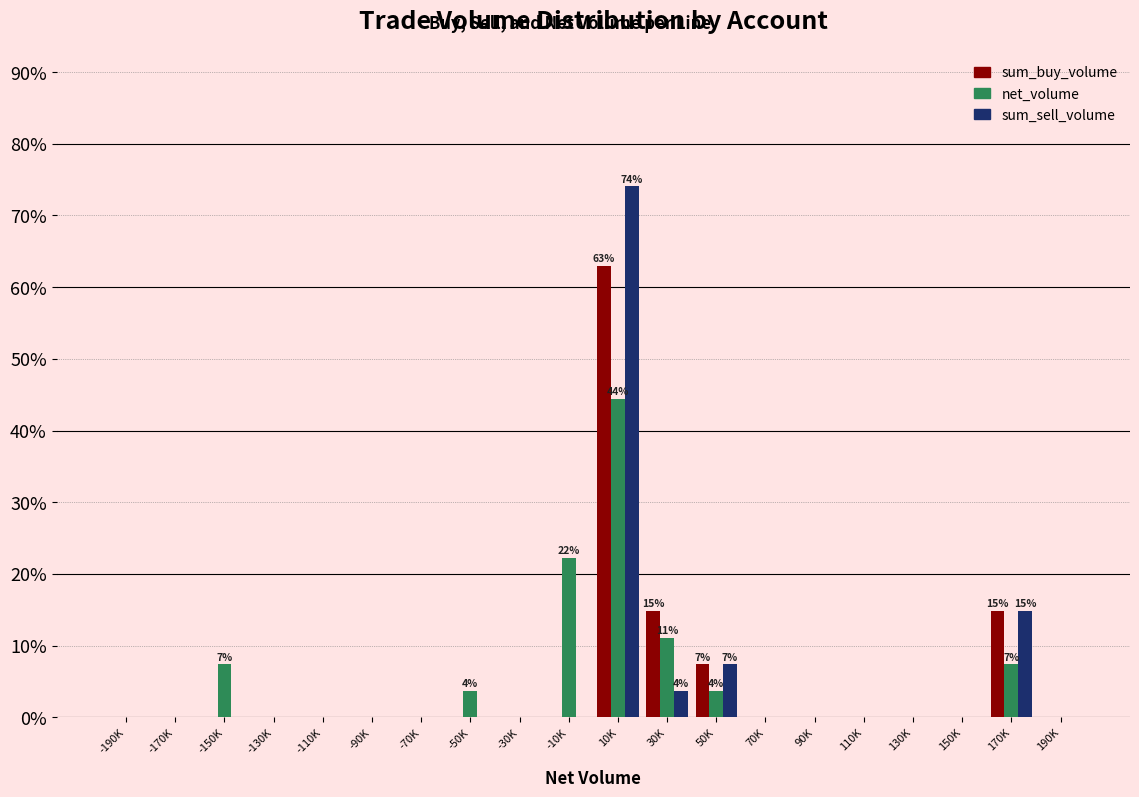

What is the highest value of the net_volume series?

44.4